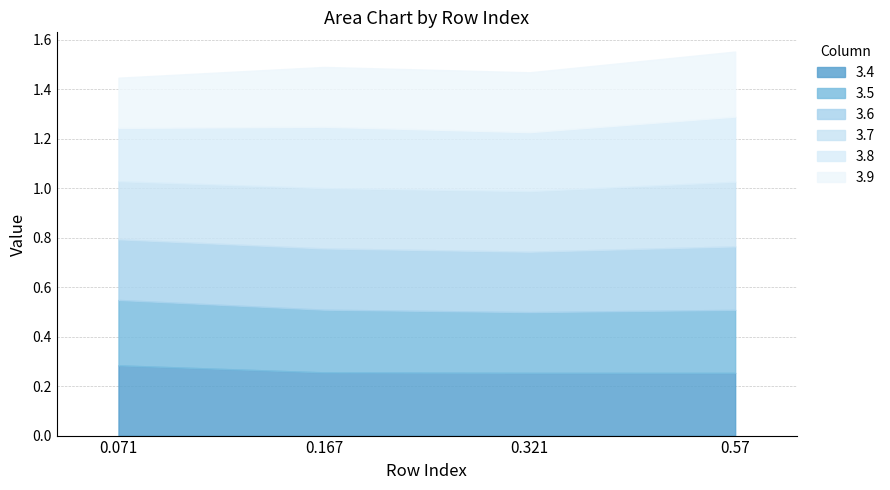

What is the label of the 2nd point from the left?

0.167